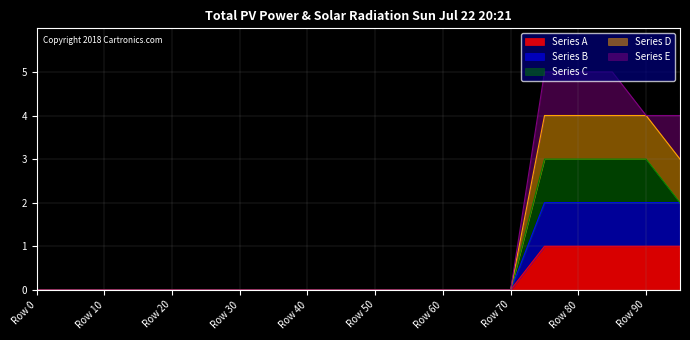

What is the difference between the maximum and minimum values in the Series A series?

1